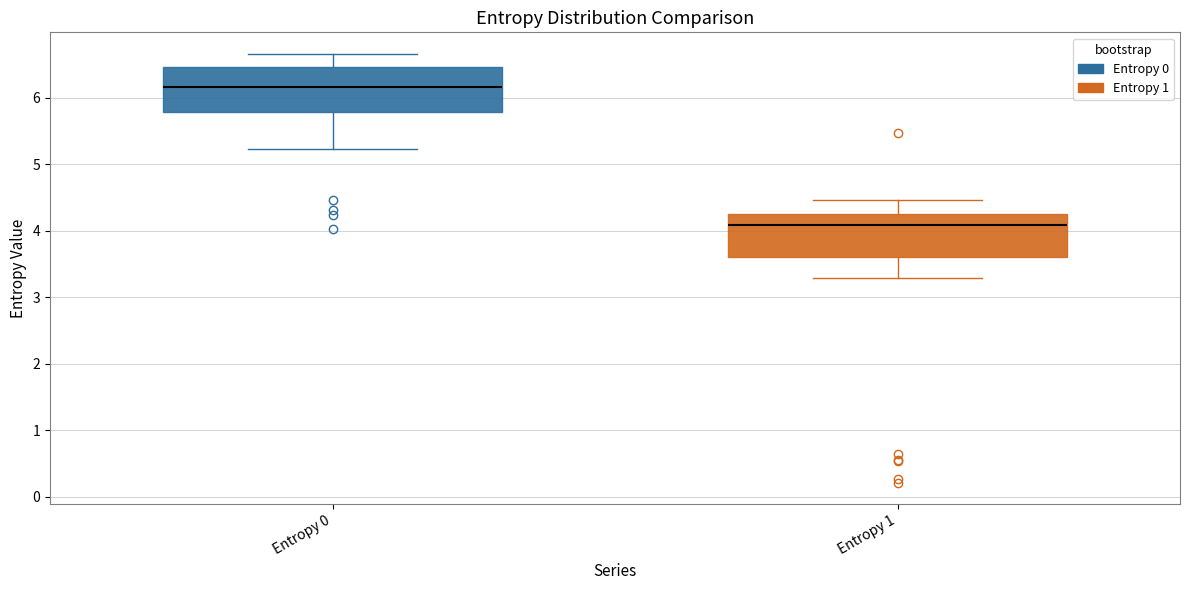

Where is the lower edge of the box for Entropy 0 on the y-axis? The values are not printed on the chart, so give them approximately, as read against the axis.

5.8